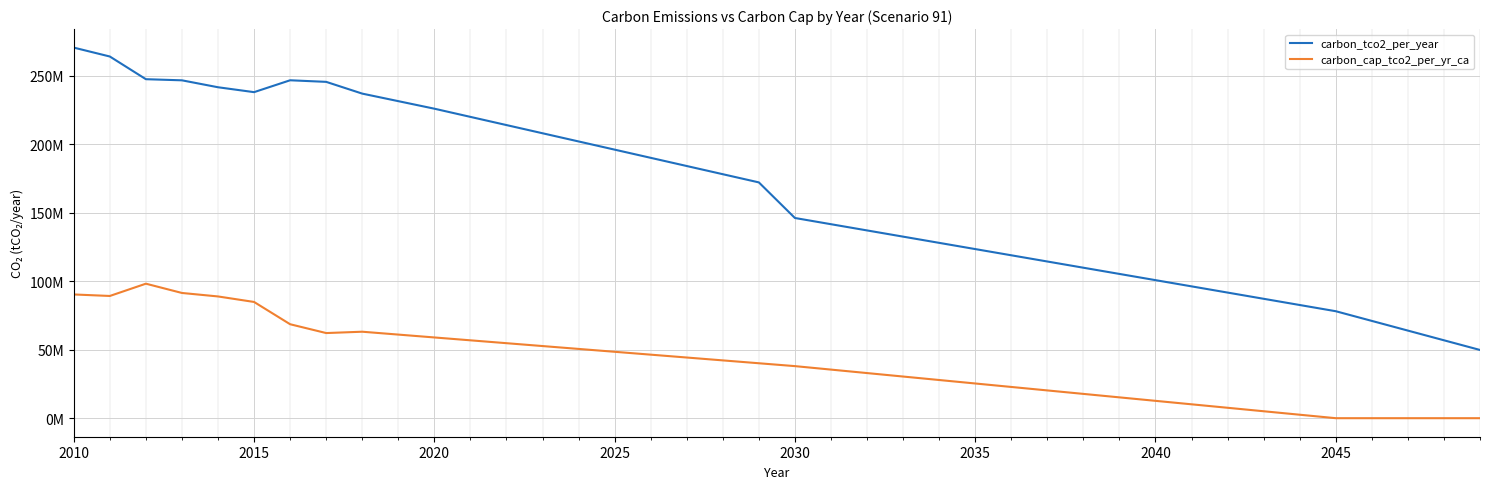

What are all the series names shown in the legend?

carbon_tco2_per_year, carbon_cap_tco2_per_yr_ca